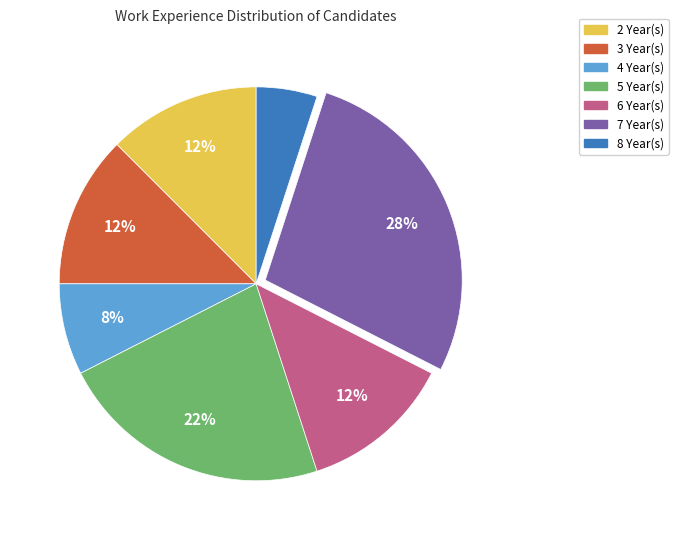

Which has a higher value, 5 Year(s) or 3 Year(s)?

5 Year(s)